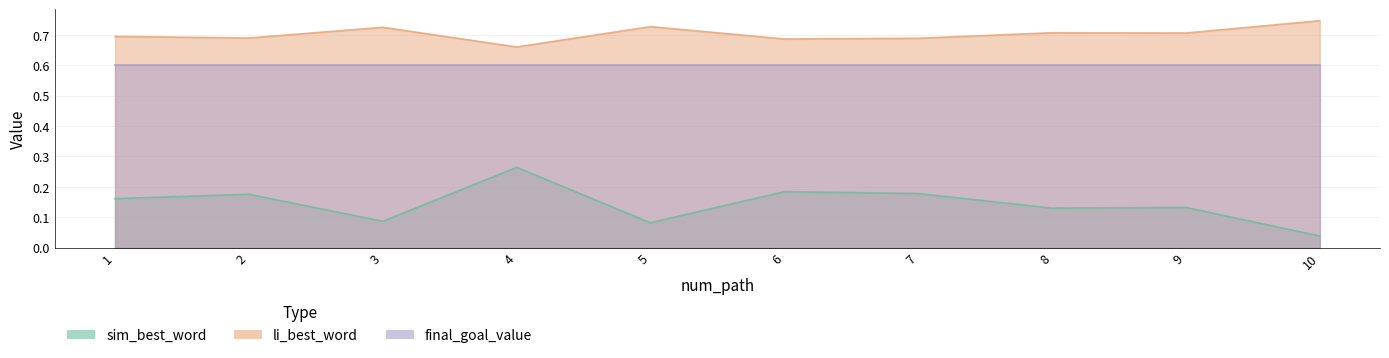

Which series changed the most between 5 and 9?

sim_best_word